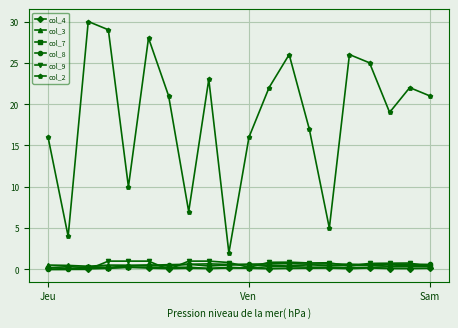

Which series has the largest range (max minus min)?

col_2